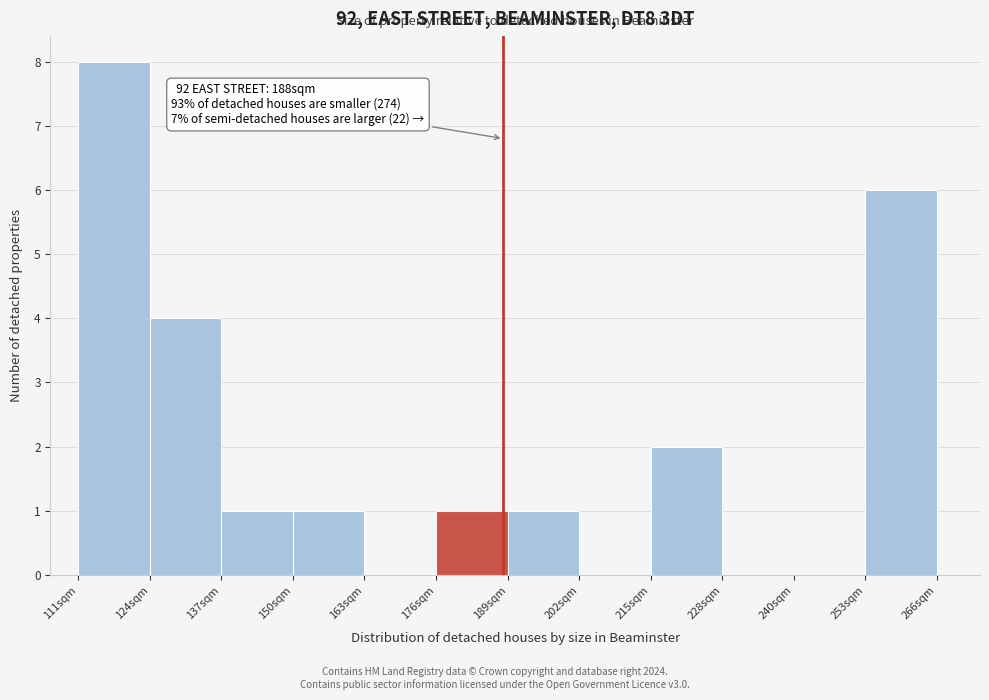

Over which range of the x-axis is the bar tallest?

112 to 124